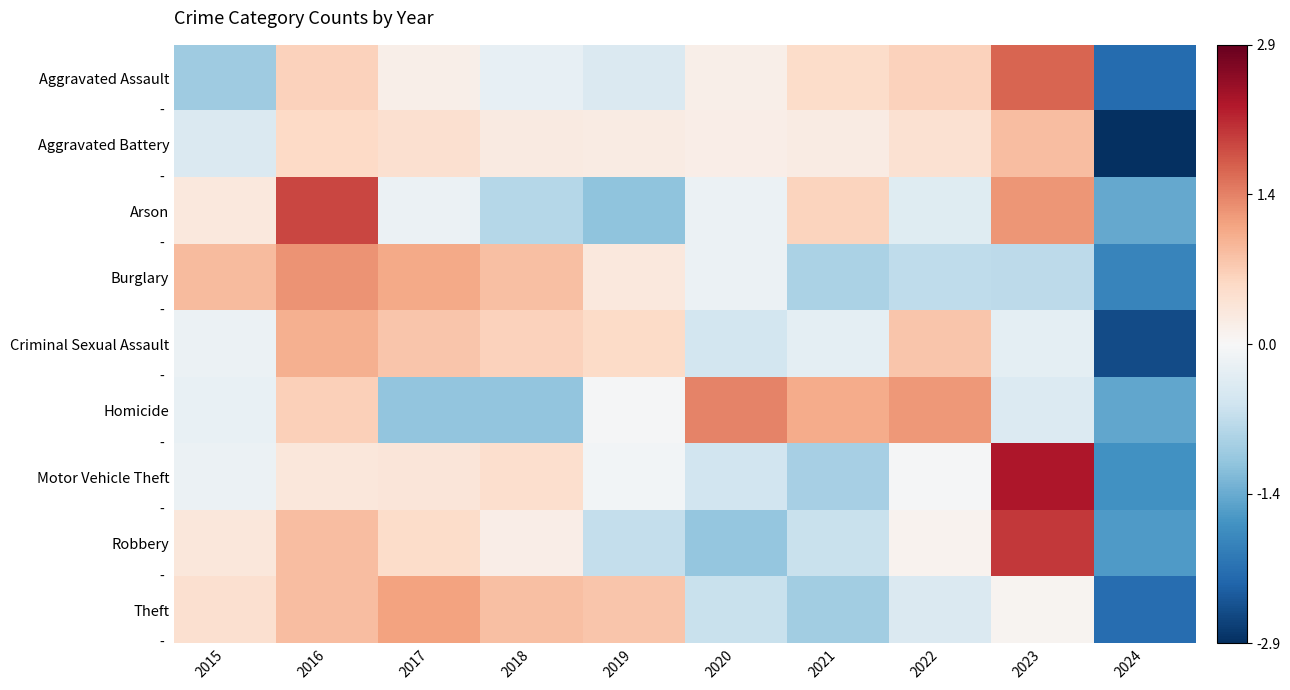

Reading right to left, what are all the values shown in this chart?

Aggravated Assault: 2024=-2.2	2023=1.7	2022=0.7	2021=0.5	2020=0.2	2019=-0.4	2018=-0.2	2017=0.2	2016=0.7	2015=-1.0
Aggravated Battery: 2024=-2.9	2023=0.9	2022=0.4	2021=0.2	2020=0.2	2019=0.2	2018=0.3	2017=0.5	2016=0.6	2015=-0.4
Arson: 2024=-1.5	2023=1.3	2022=-0.3	2021=0.6	2020=-0.2	2019=-1.1	2018=-0.8	2017=-0.2	2016=1.9	2015=0.3
Burglary: 2024=-1.9	2023=-0.7	2022=-0.7	2021=-0.9	2020=-0.2	2019=0.3	2018=0.9	2017=1.1	2016=1.3	2015=0.9
Criminal Sexual Assault: 2024=-2.5	2023=-0.3	2022=0.8	2021=-0.3	2020=-0.5	2019=0.5	2018=0.7	2017=0.8	2016=1.0	2015=-0.2
Homicide: 2024=-1.5	2023=-0.4	2022=1.2	2021=1.0	2020=1.4	2019=-0.0	2018=-1.1	2017=-1.1	2016=0.7	2015=-0.2
Motor Vehicle Theft: 2024=-1.7	2023=2.3	2022=-0.0	2021=-0.9	2020=-0.5	2019=-0.1	2018=0.5	2017=0.4	2016=0.3	2015=-0.2
Robbery: 2024=-1.6	2023=2.0	2022=0.1	2021=-0.6	2020=-1.1	2019=-0.7	2018=0.2	2017=0.5	2016=0.9	2015=0.3
Theft: 2024=-2.2	2023=0.1	2022=-0.4	2021=-1.0	2020=-0.6	2019=0.8	2018=0.9	2017=1.2	2016=0.9	2015=0.5